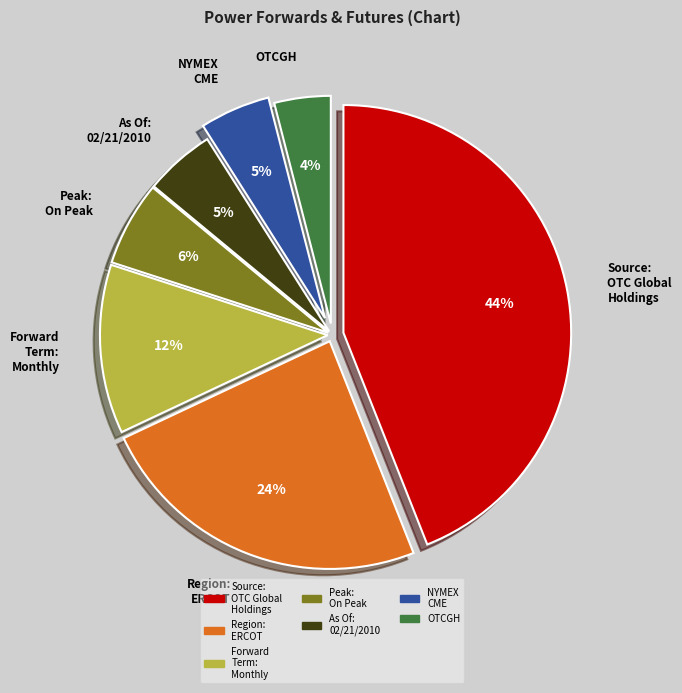

Does any single category account for the majority?

No